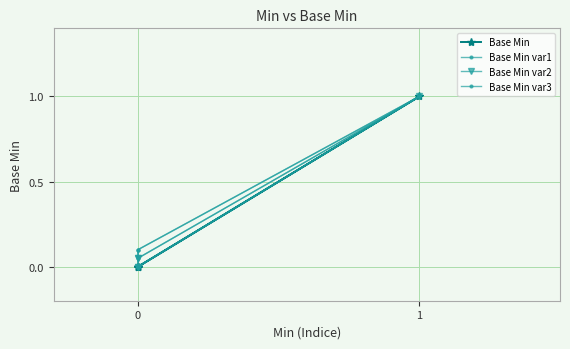

True or false: Base Min has a value of -0.4 at 1.

False